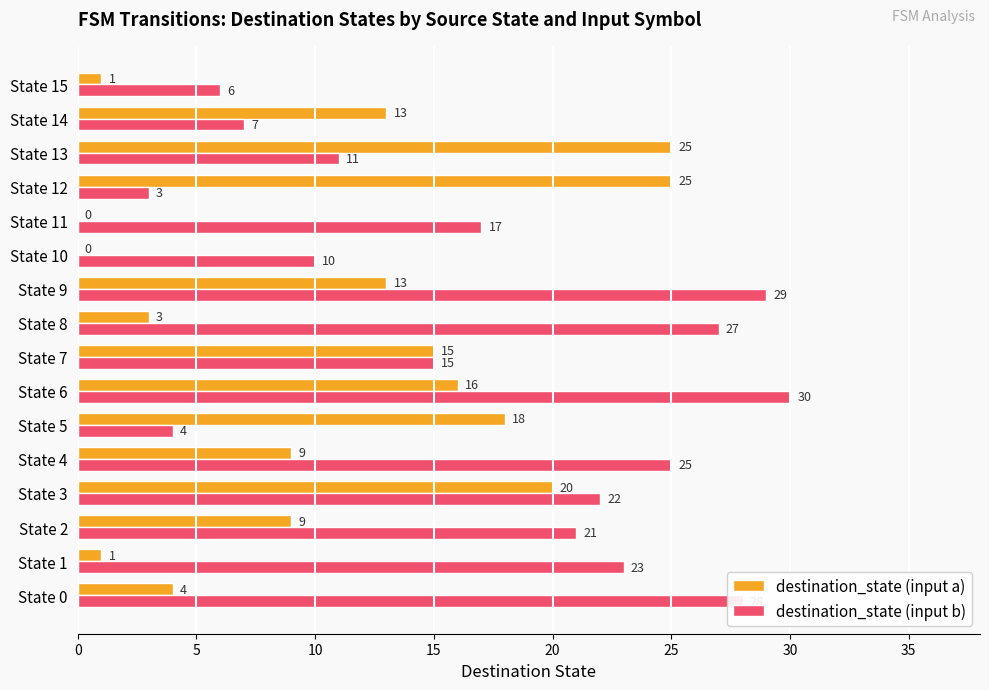

What is the sum of the destination_state (input a) values at State 13 and State 3?

45